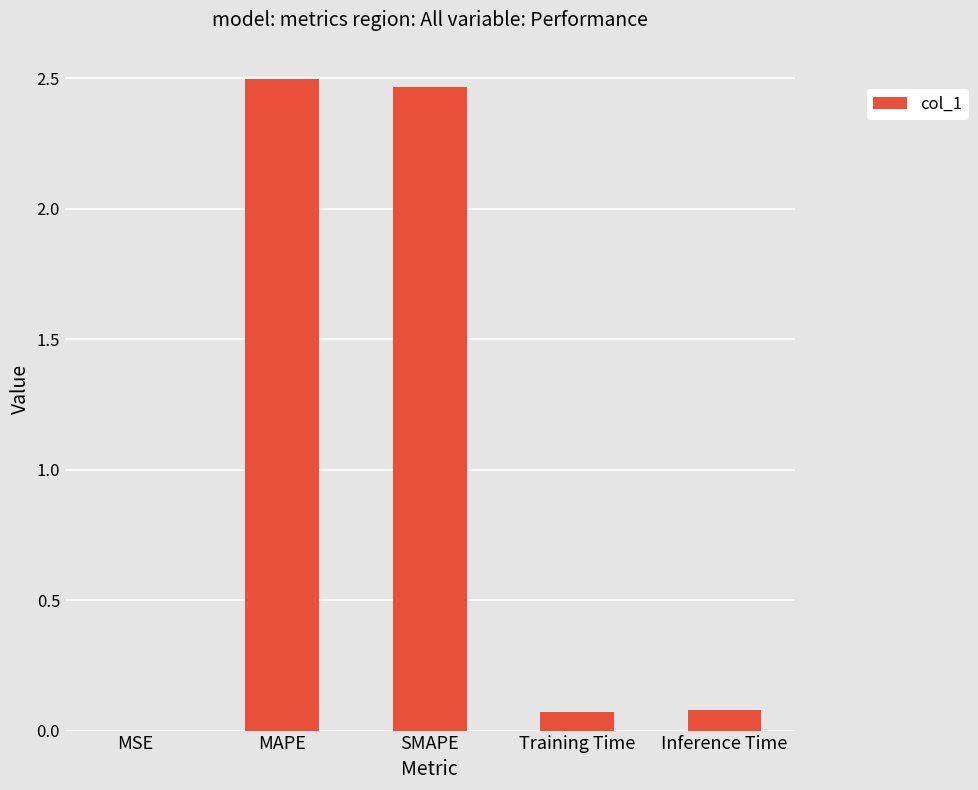

The chart shows a value of 0.1 at Inference Time. True or false?

True